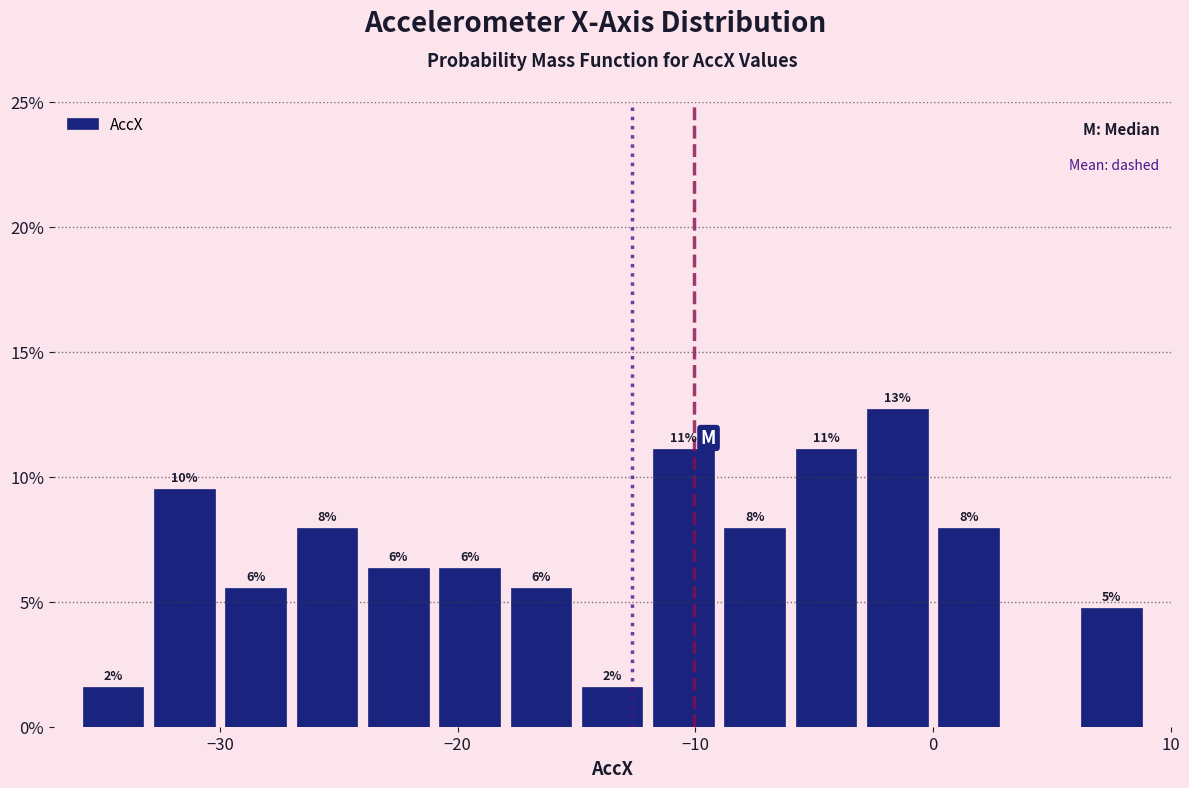

Around what value on the x-axis is the tallest bar? Give the approximate position of its centre, as read against the axis.

-1